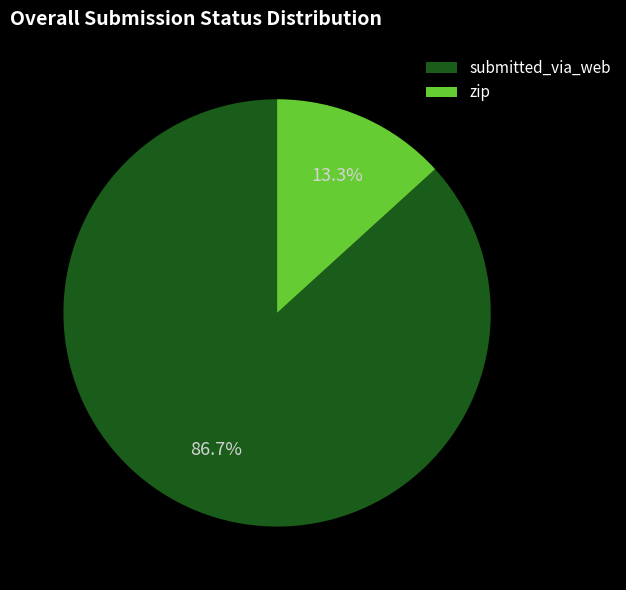

True or false: zip accounts for 13% of the total.

True